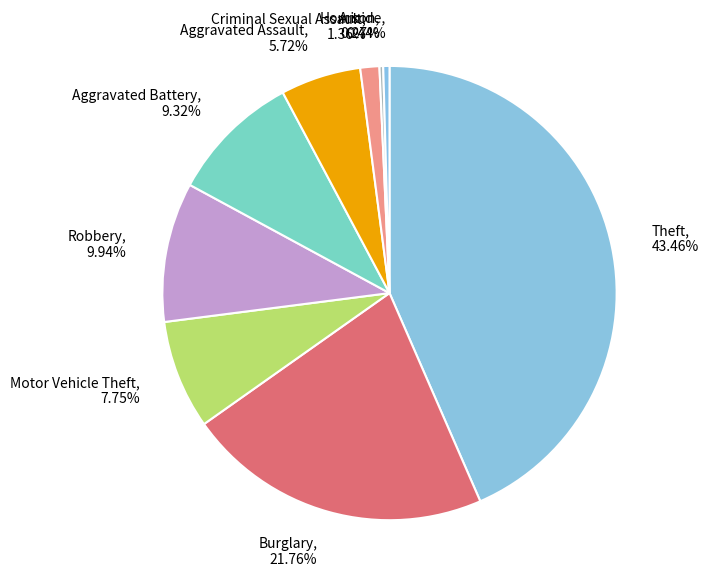

What is the largest slice in the pie chart?

Theft